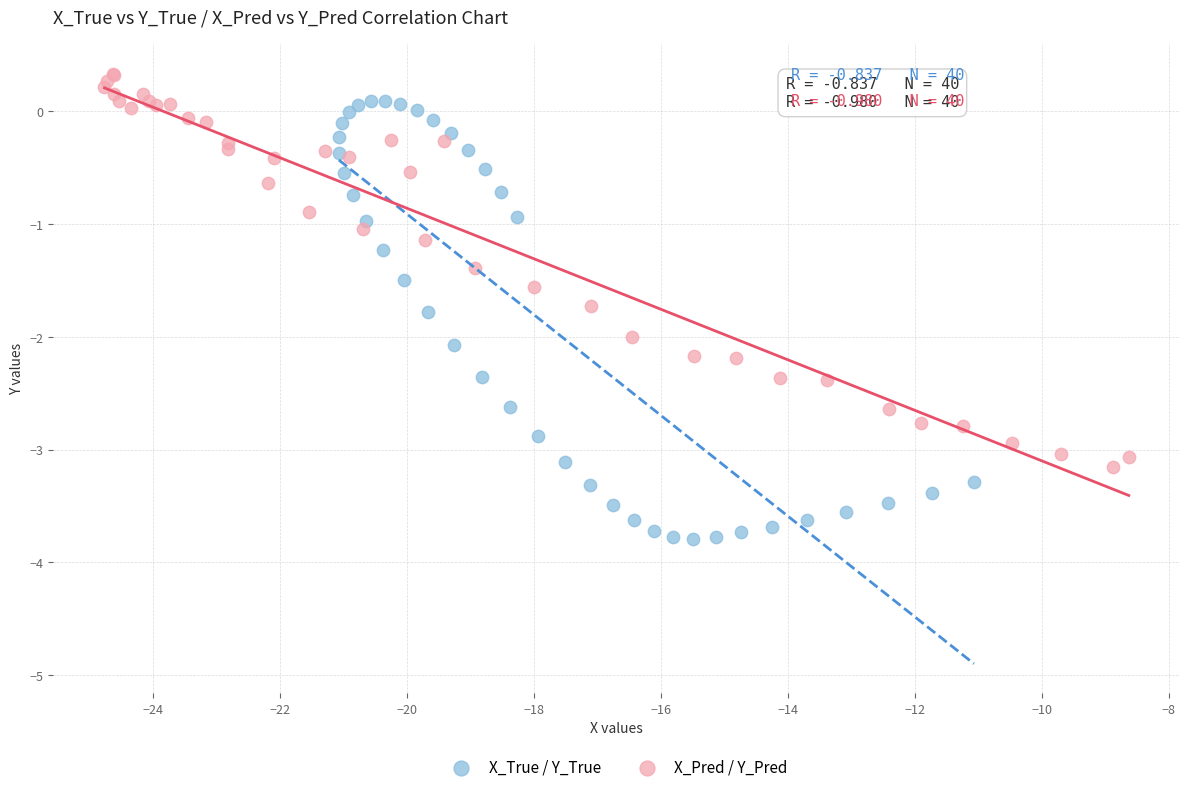

Which series has the widest spread of Y values?

X_True / Y_True